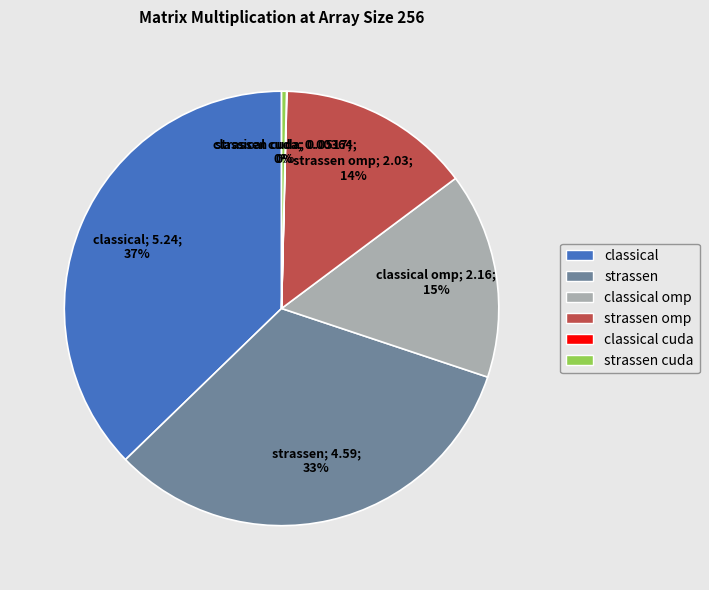

Is the sum of classical and classical omp greater than half?

Yes